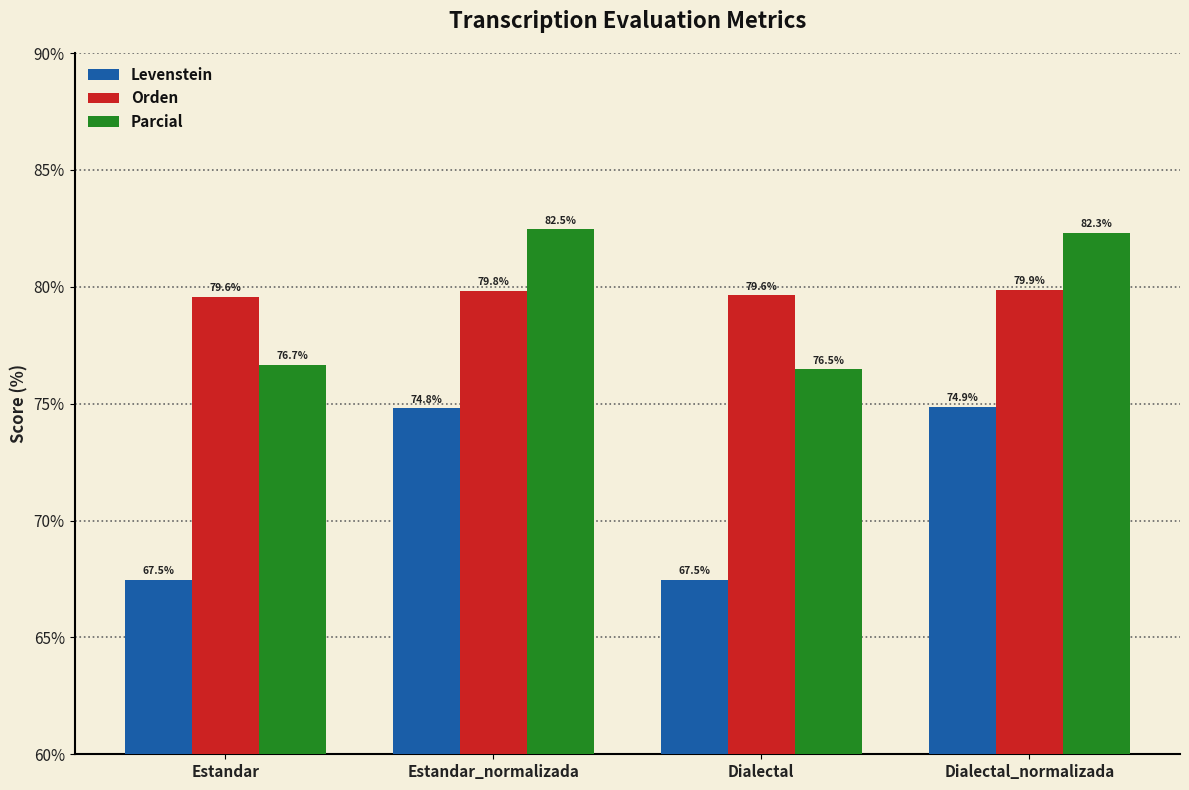

The value of Parcial at Dialectal is 15.8. True or false?

False